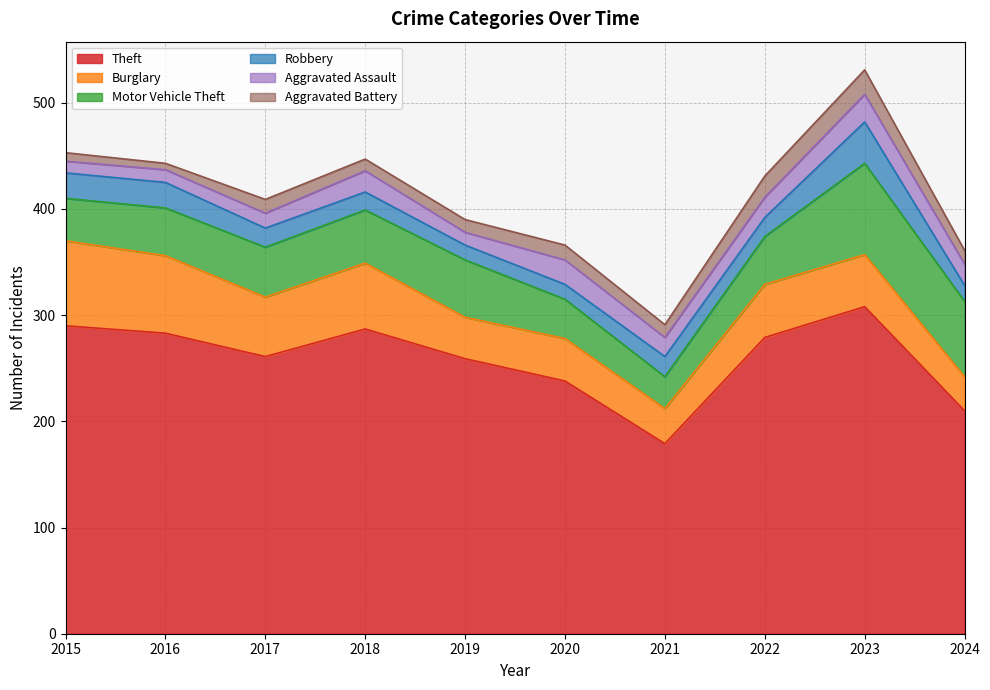

Read the Burglary value at 2018.

62